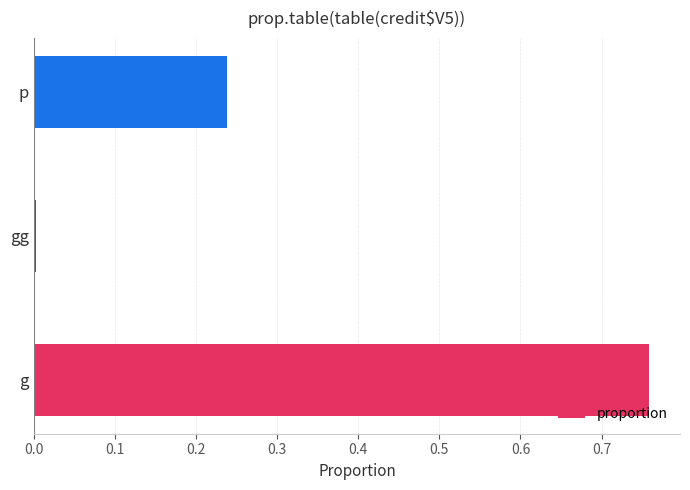

Which category has the highest value across all series?

g